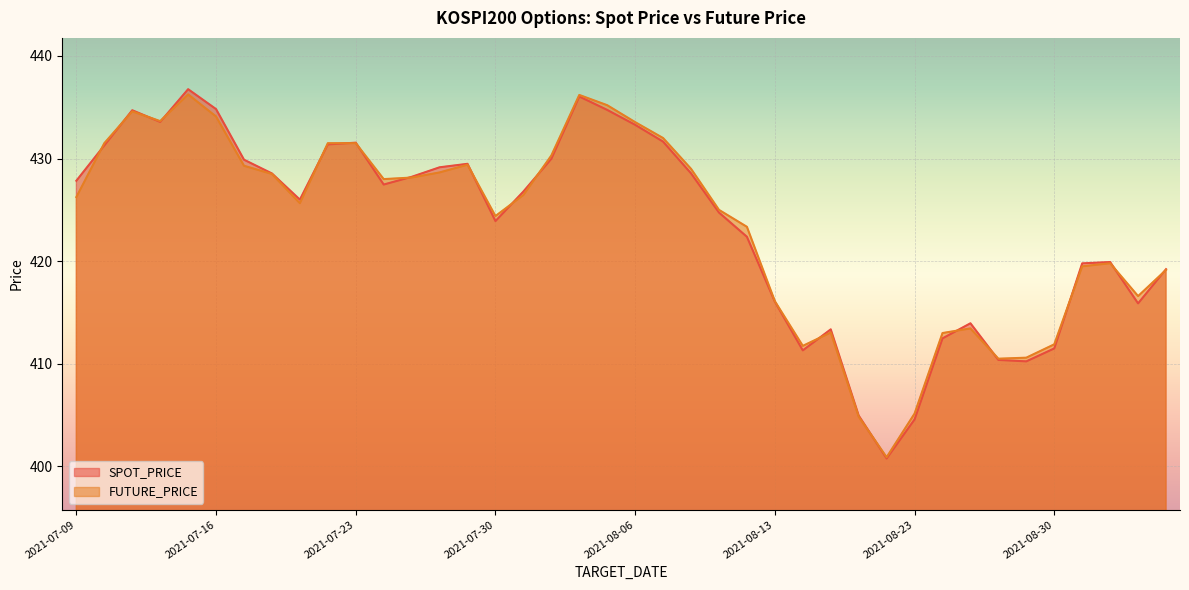

True or false: FUTURE_PRICE and SPOT_PRICE cross at least once.

True